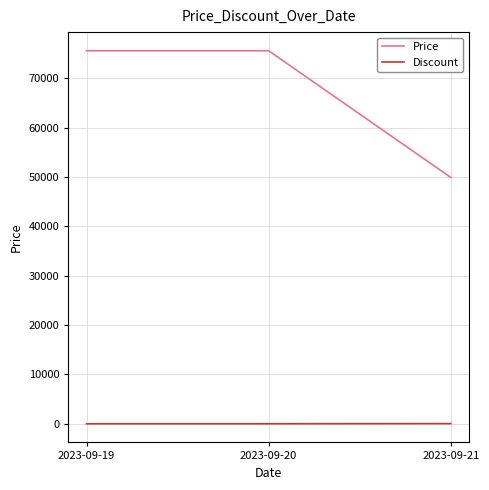

Which series has the largest total across all categories?

Price